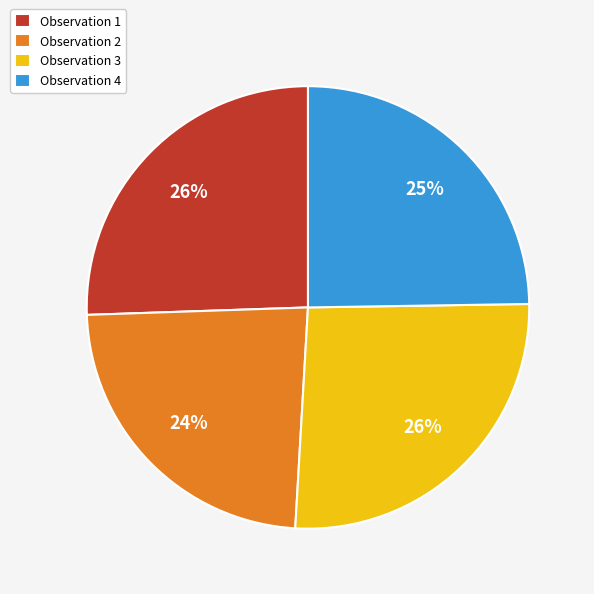

What percentage is the Observation 3 slice, to the nearest percent?

26%